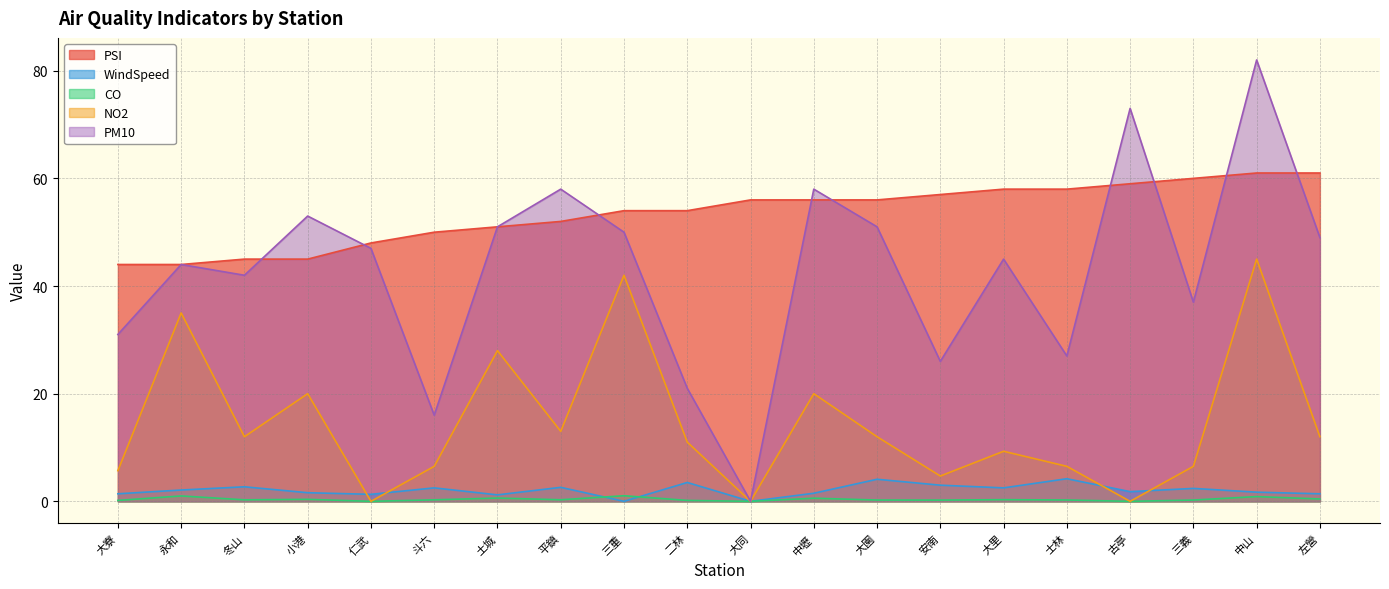

Is the value of NO2 at 小港 greater than the value of WindSpeed at 古亭?

Yes